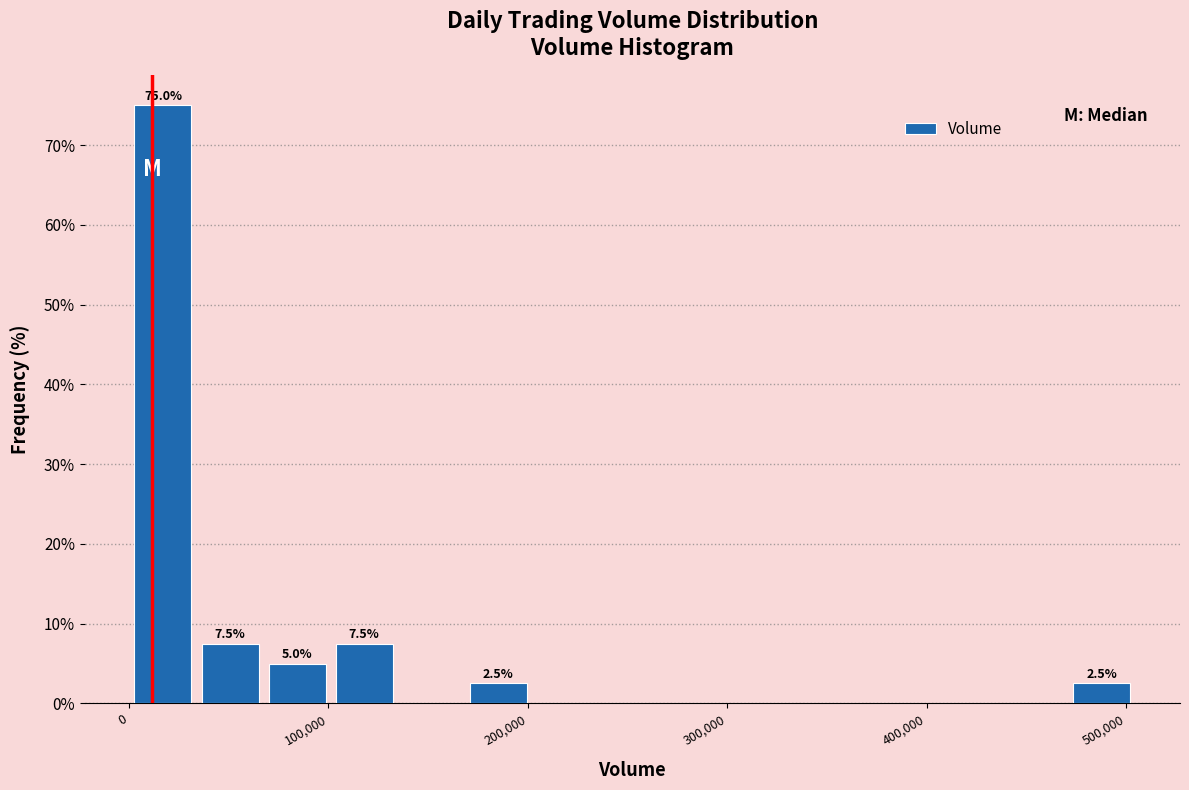

Read against the x-axis, roughly where is the centre of the tallest bar?

20000